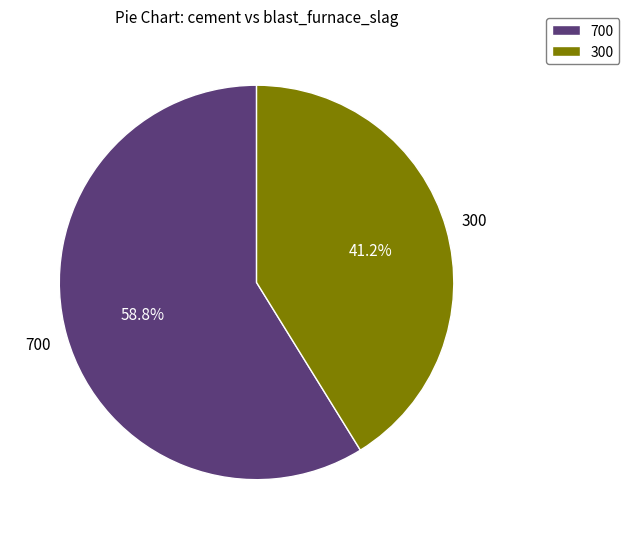

To the nearest percent, what is the combined percentage of 700 and 300?

100%